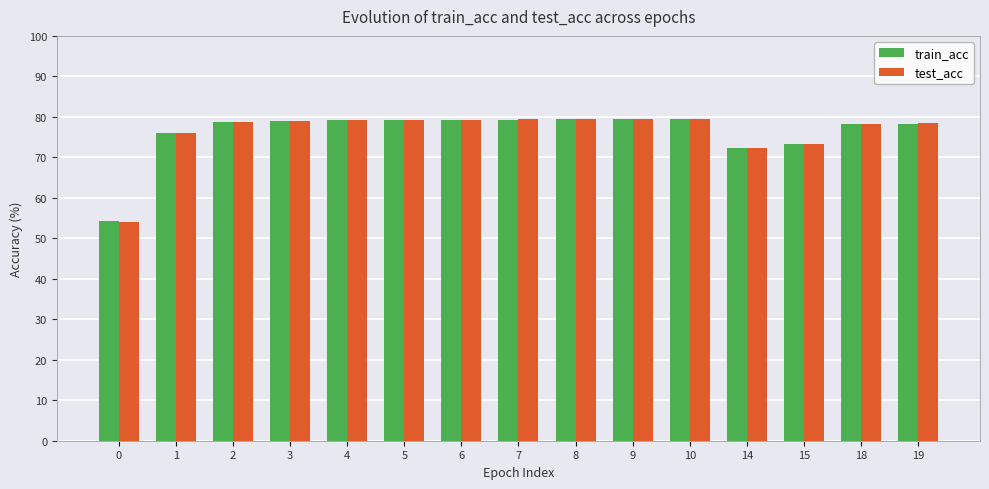

Which series has the widest spread of values?

test_acc